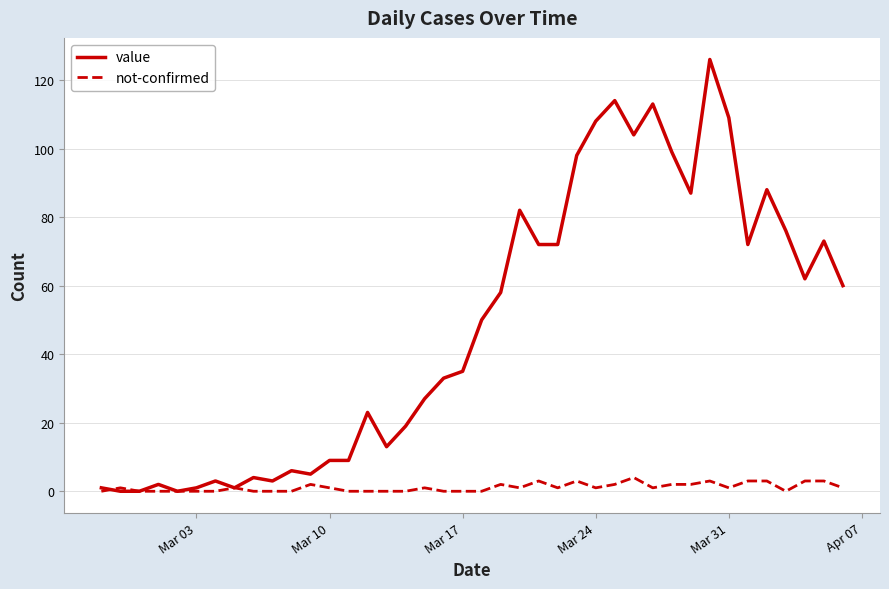

What is the maximum value for value?

126